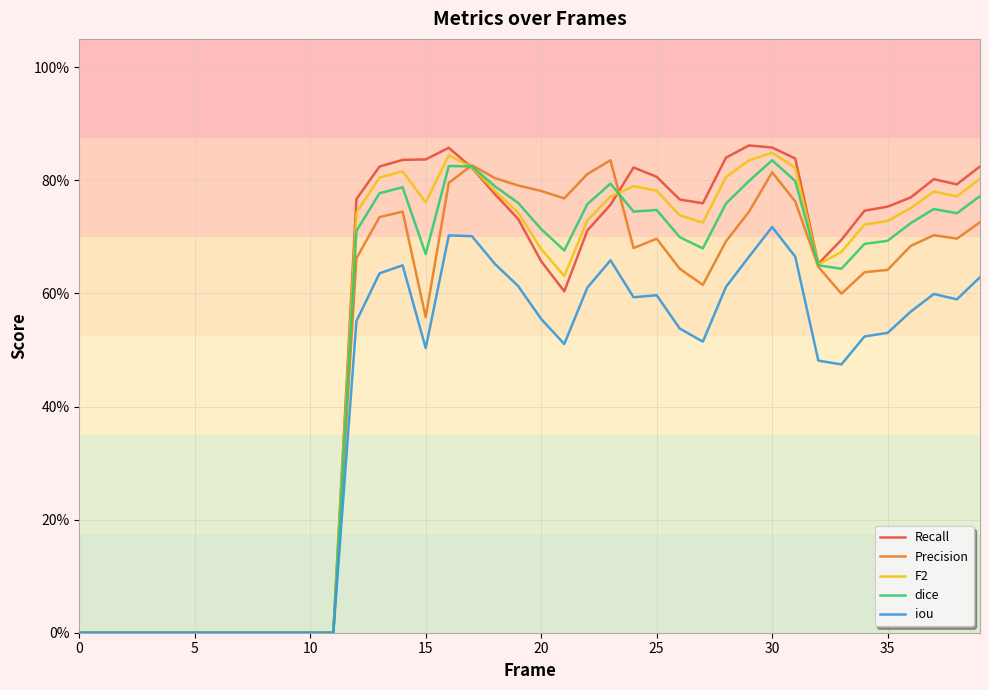

List the series in order of their peak value, highest first.

Recall, F2, Precision, dice, iou